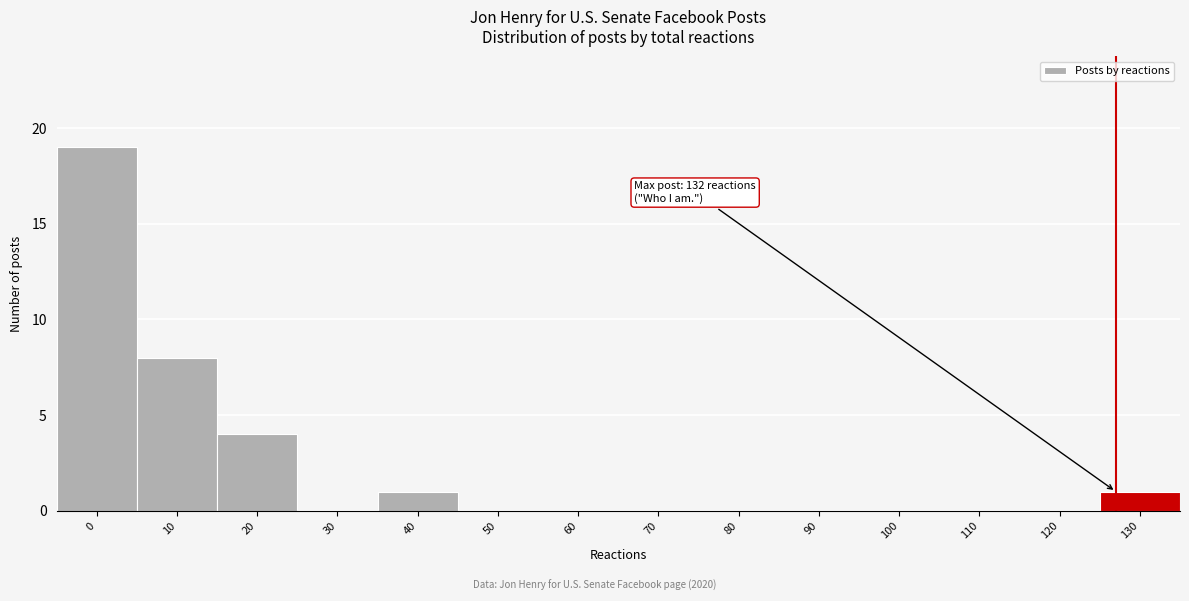

Reading left to right, list all the values displayed in this chart.

0=19	10=8	20=4	30=0	40=1	50=0	60=0	70=0	80=0	90=0	100=0	110=0	120=0	130=1